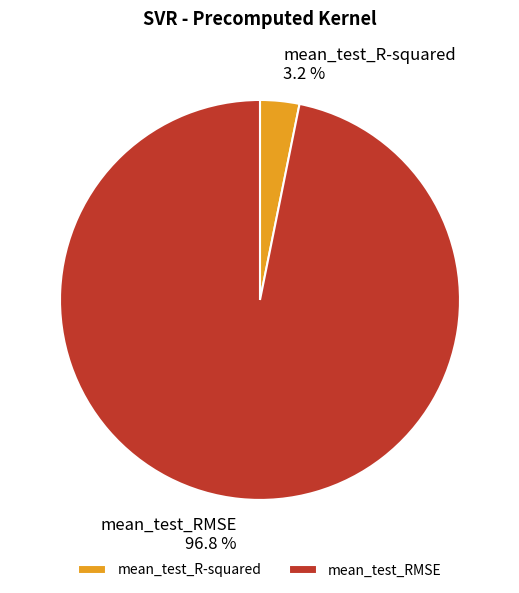

What portion of the pie excludes mean_test_R-squared?

96.8%